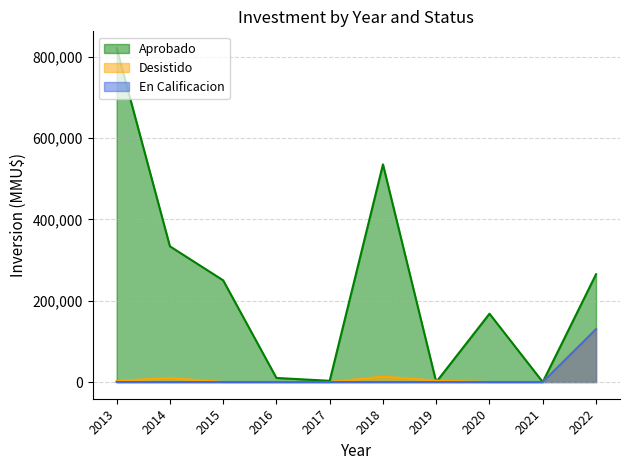

Where is the first local maximum for Aprobado?

2018